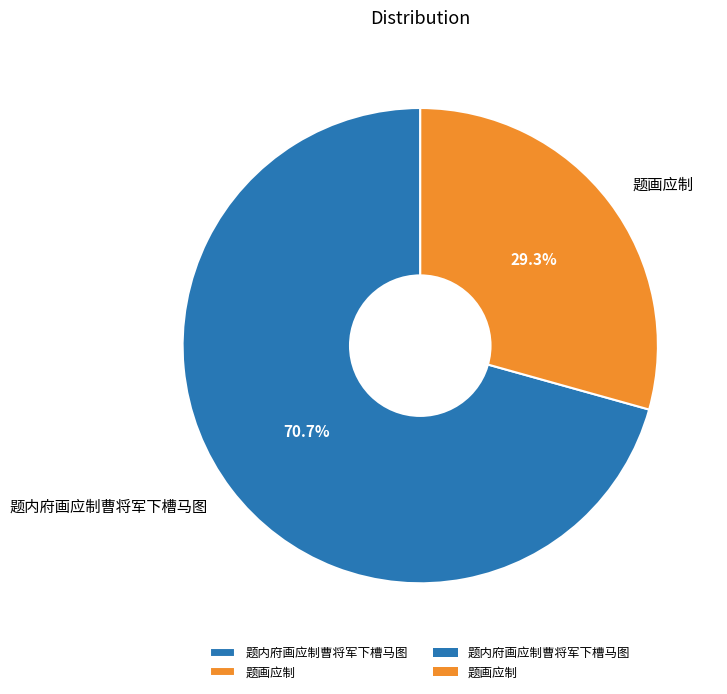

Rank the categories by value from highest to lowest.

题内府画应制曹将军下槽马图, 题画应制